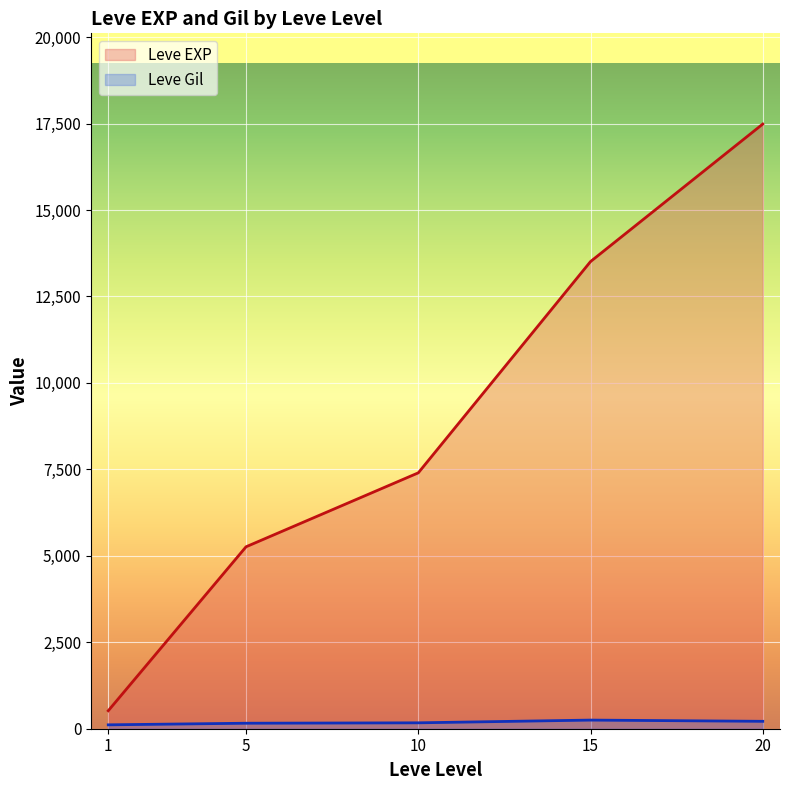

Rank the series by their average value, from highest to lowest.

Leve EXP, Leve Gil